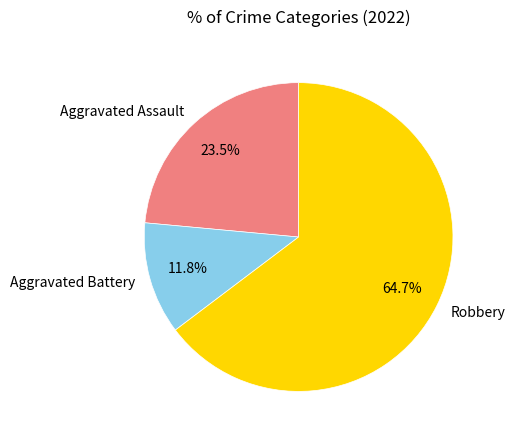

Rank the categories by value from lowest to highest.

Aggravated Battery, Aggravated Assault, Robbery